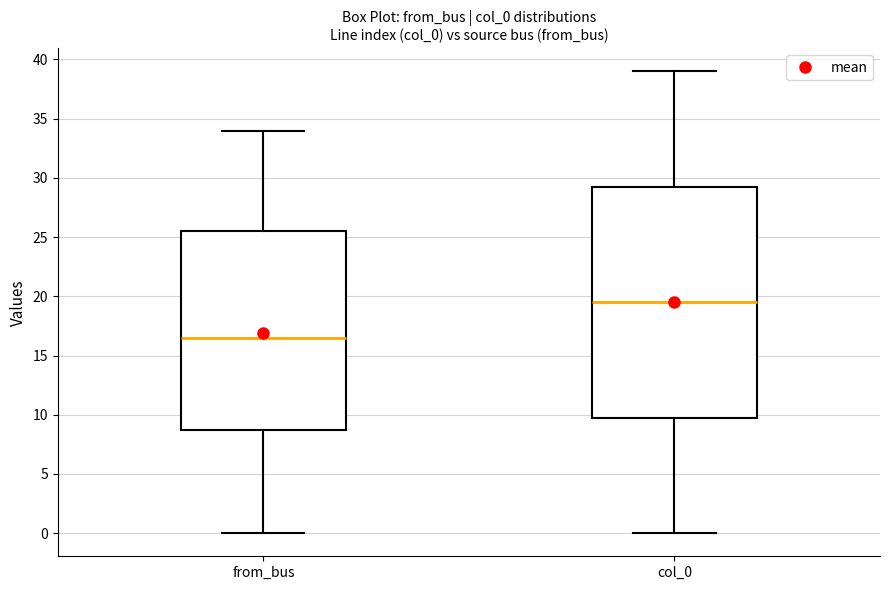

Comparing the boxes themselves (not the whiskers), which one is the tallest?

col_0